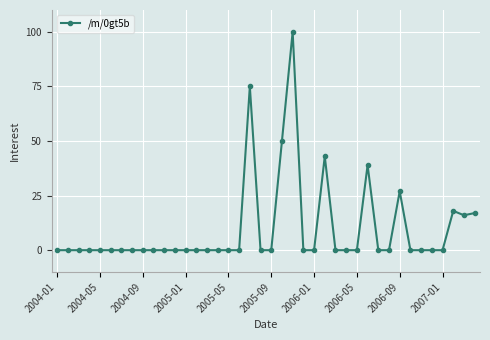

What is the sum of all values?

385